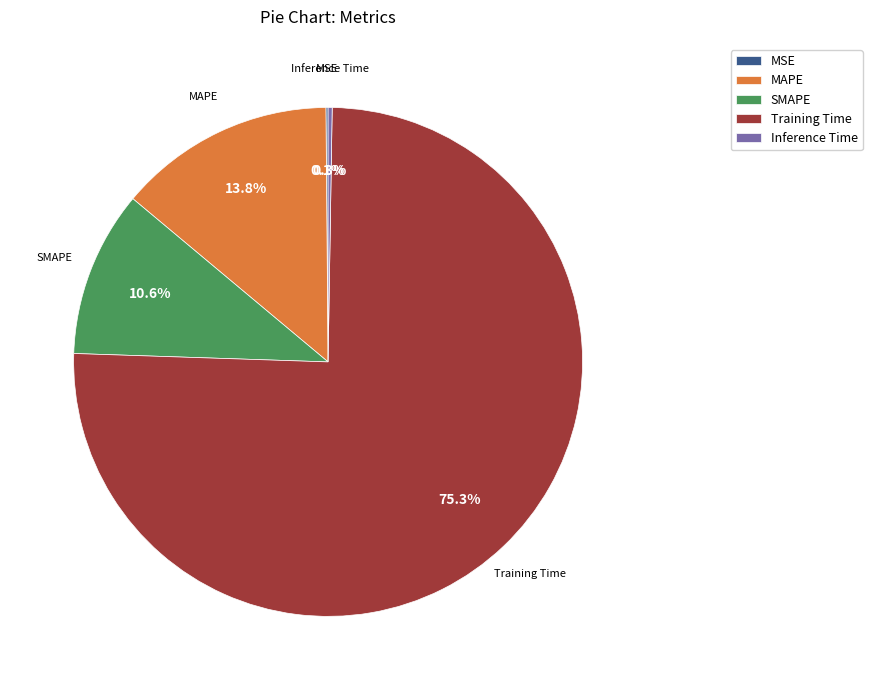

What is the largest slice in the pie chart?

Training Time